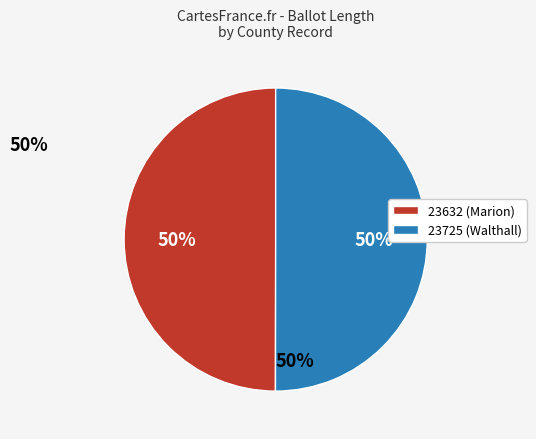

True or false: 23632 (Marion) accounts for 42% of the total.

False